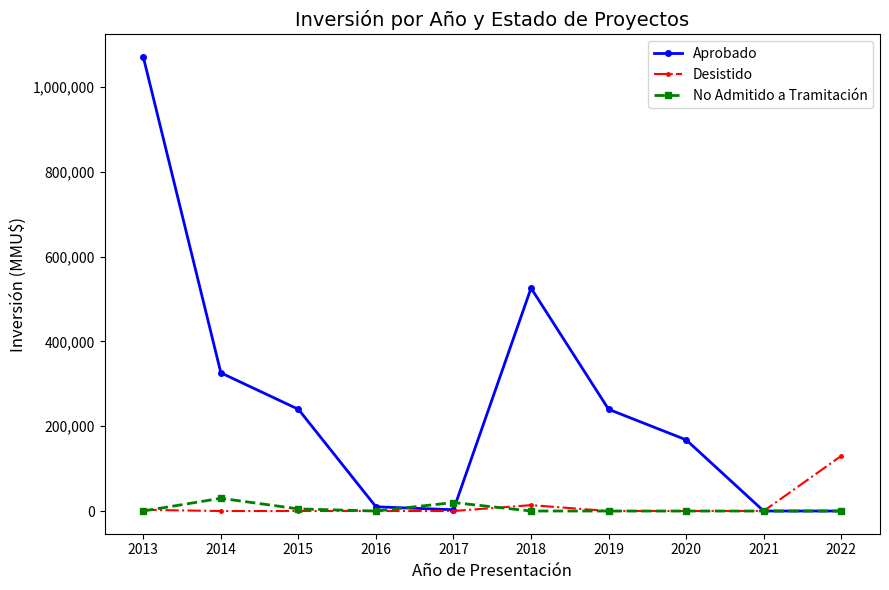

In Aprobado, how many points are higher than both neighbors (excluding endpoints)?

1